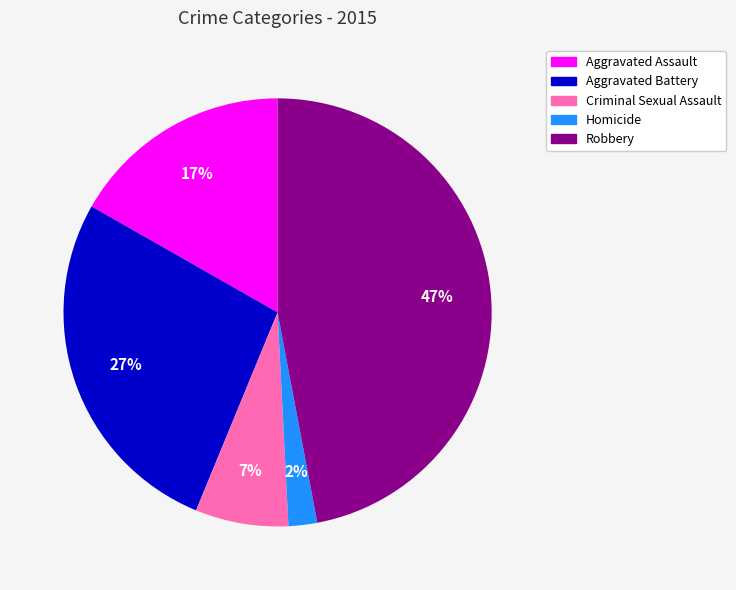

Approximately how many times larger is the value at Aggravated Assault compared to Aggravated Battery?

0.6